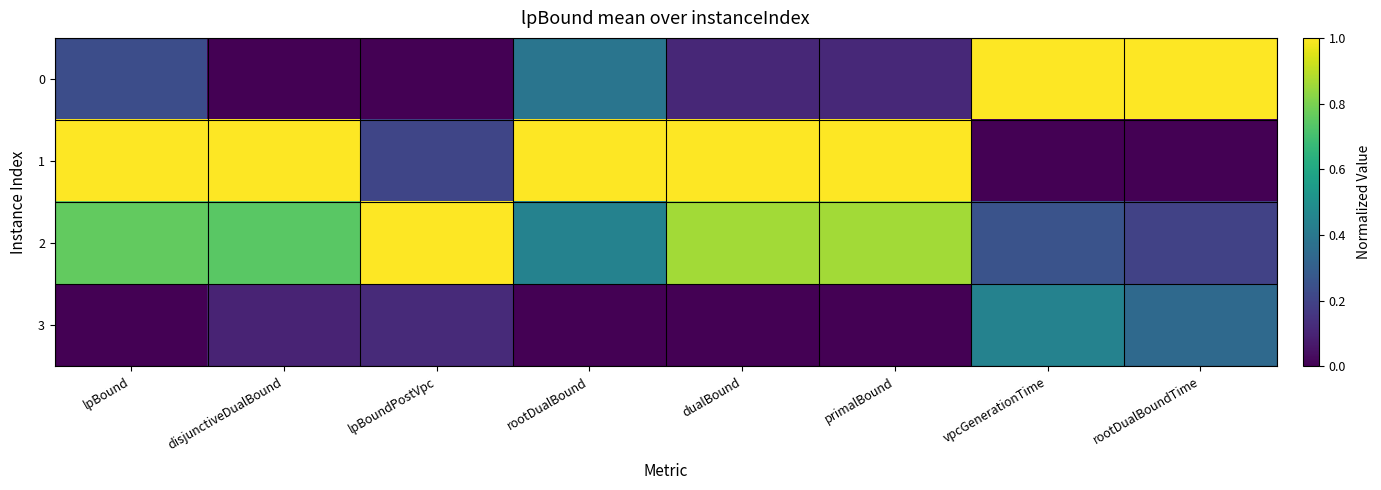

Reading left to right, what are all the values shown in this chart?

0: lpBound=0.2	disjunctiveDualBound=0.0	lpBoundPostVpc=0.0	rootDualBound=0.4	dualBound=0.1	primalBound=0.1	vpcGenerationTime=1.0	rootDualBoundTime=1.0
1: lpBound=1.0	disjunctiveDualBound=1.0	lpBoundPostVpc=0.2	rootDualBound=1.0	dualBound=1.0	primalBound=1.0	vpcGenerationTime=0.0	rootDualBoundTime=0.0
2: lpBound=0.8	disjunctiveDualBound=0.7	lpBoundPostVpc=1.0	rootDualBound=0.4	dualBound=0.9	primalBound=0.9	vpcGenerationTime=0.3	rootDualBoundTime=0.2
3: lpBound=0.0	disjunctiveDualBound=0.1	lpBoundPostVpc=0.1	rootDualBound=0.0	dualBound=0.0	primalBound=0.0	vpcGenerationTime=0.4	rootDualBoundTime=0.3